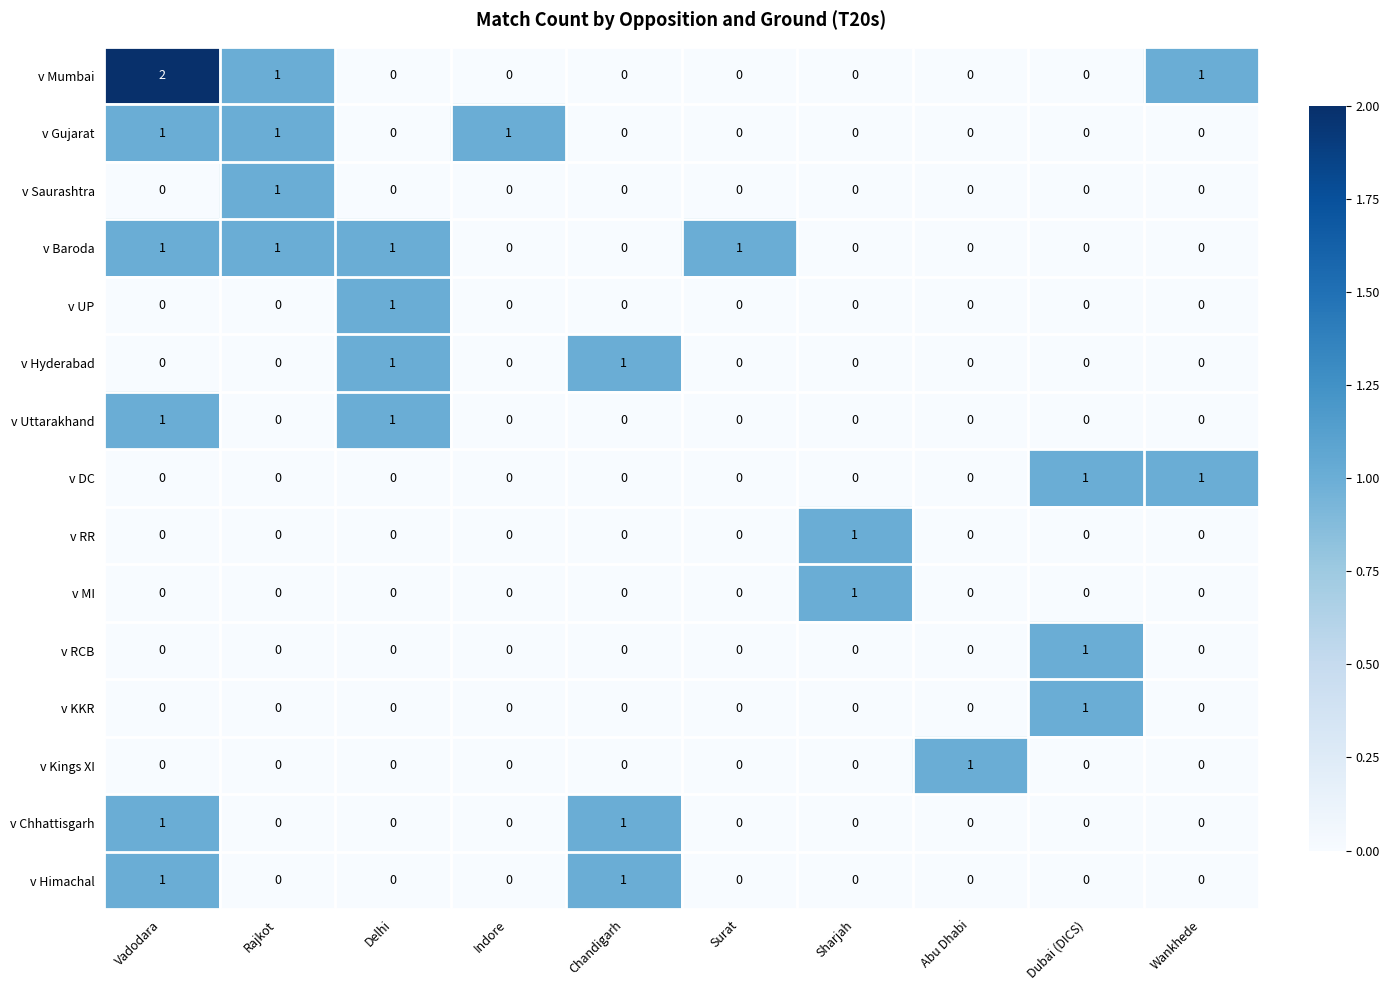

Is it true that v Kings XI equals 0 at Surat?

True